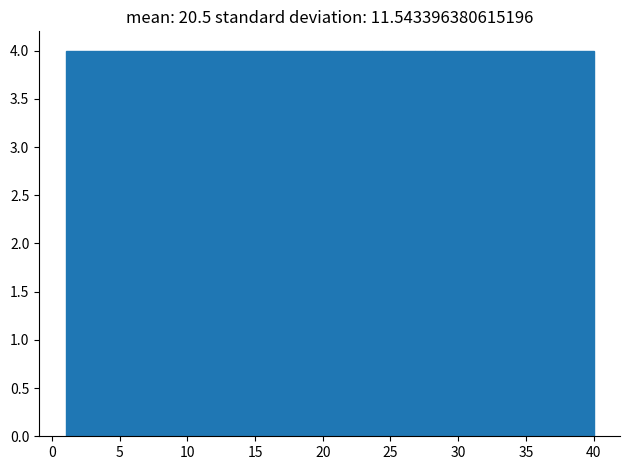

What is the height of the bar covering 20.5 to 24.4 on the x-axis? Neither the bar edges nor the heights are printed on the chart, so give them approximately, as read against the axes.

4